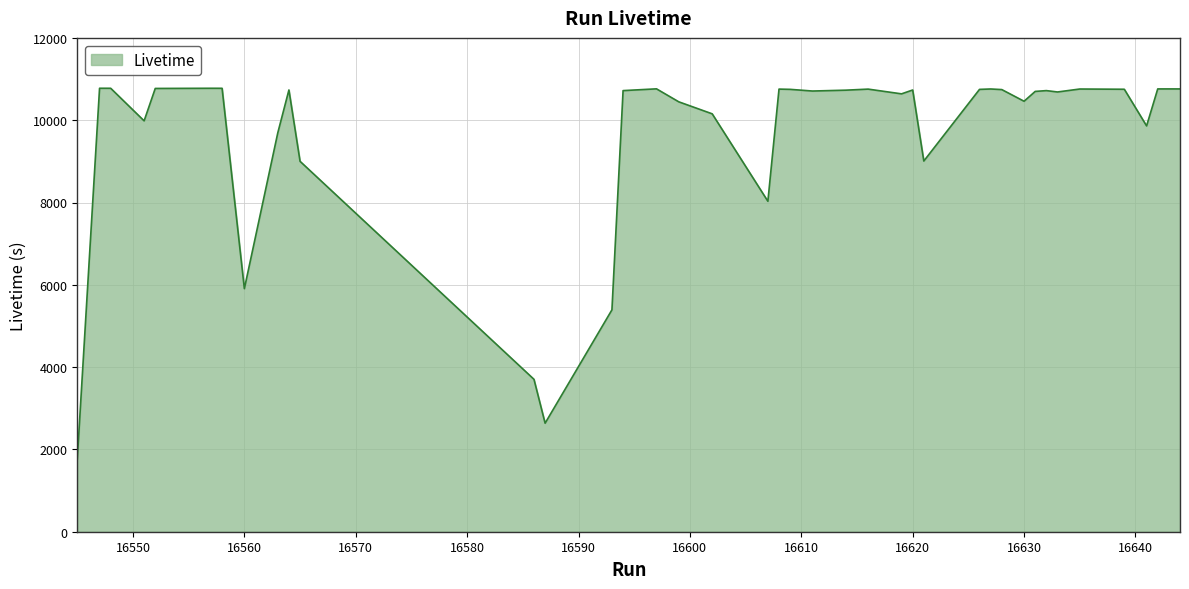

What is the smallest value displayed?

1765.6